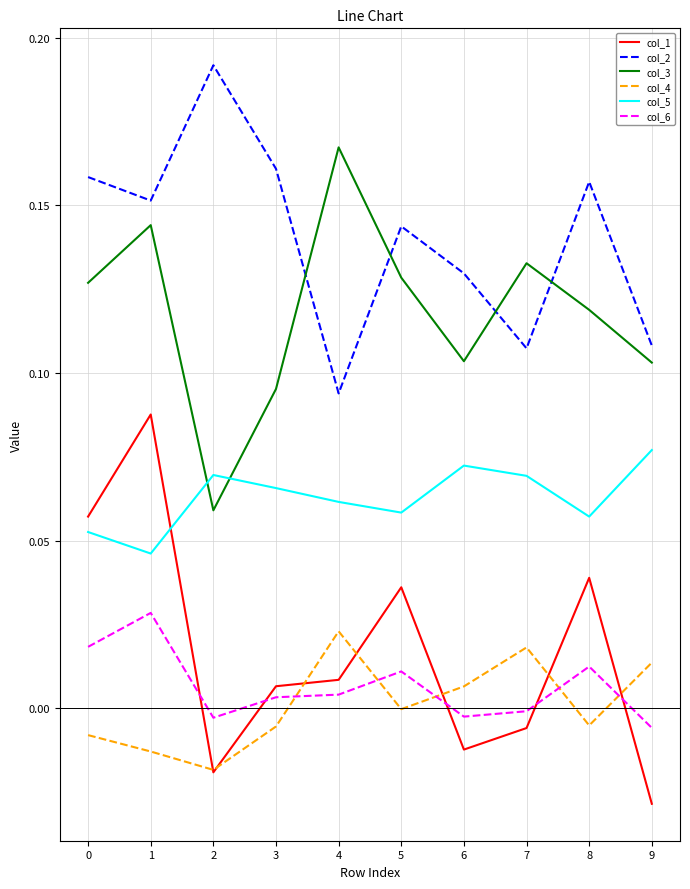

Which series has the largest total across all categories?

col_2